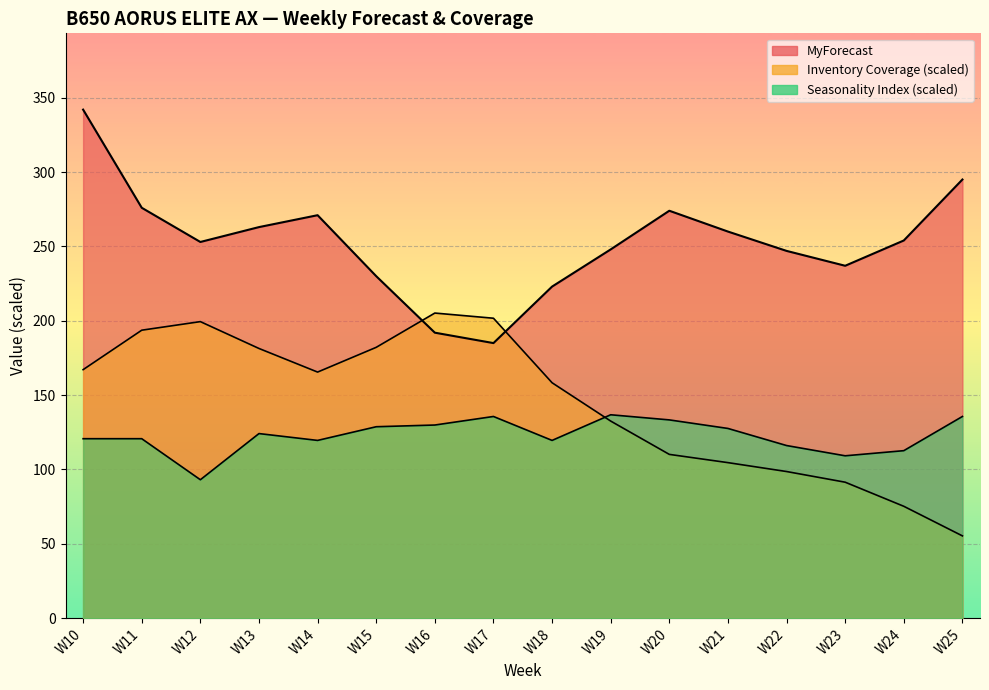

Is it true that MyForecast equals 426.4 at W23?

False